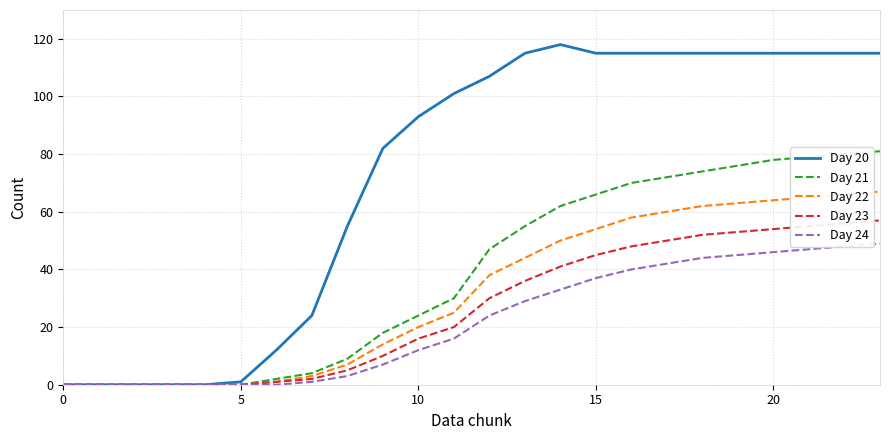

Rank the series by their maximum value, from highest to lowest.

Day 20, Day 21, Day 22, Day 23, Day 24